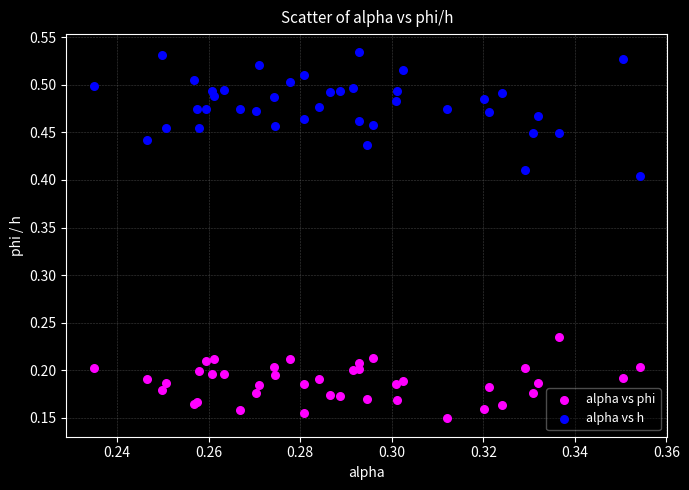

Which series reaches the minimum Y coordinate?

alpha vs phi